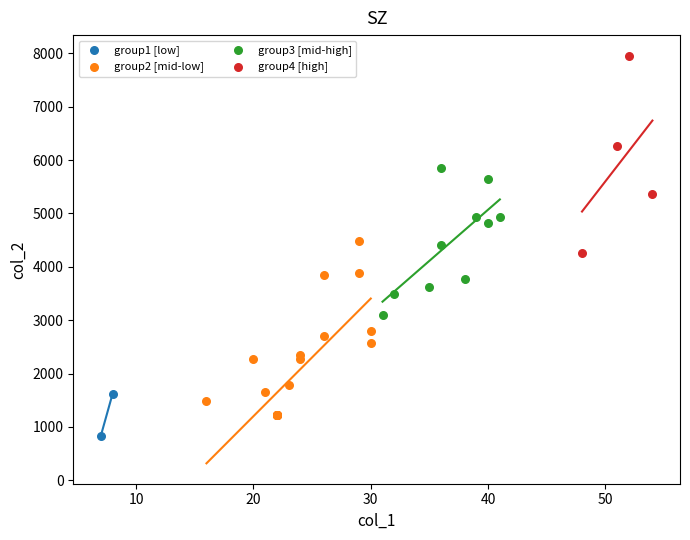

Which series reaches the minimum Y coordinate?

group1 [low]